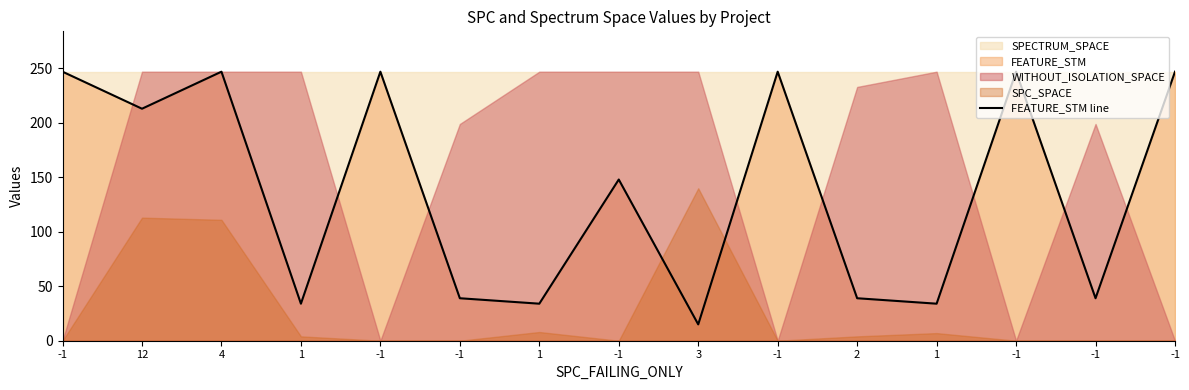

Which has a higher value, -1 or 1?

-1